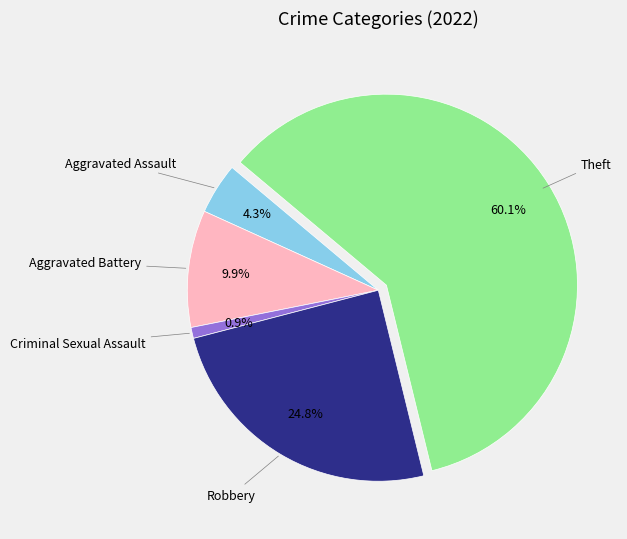

Is there a majority slice in this chart?

Yes